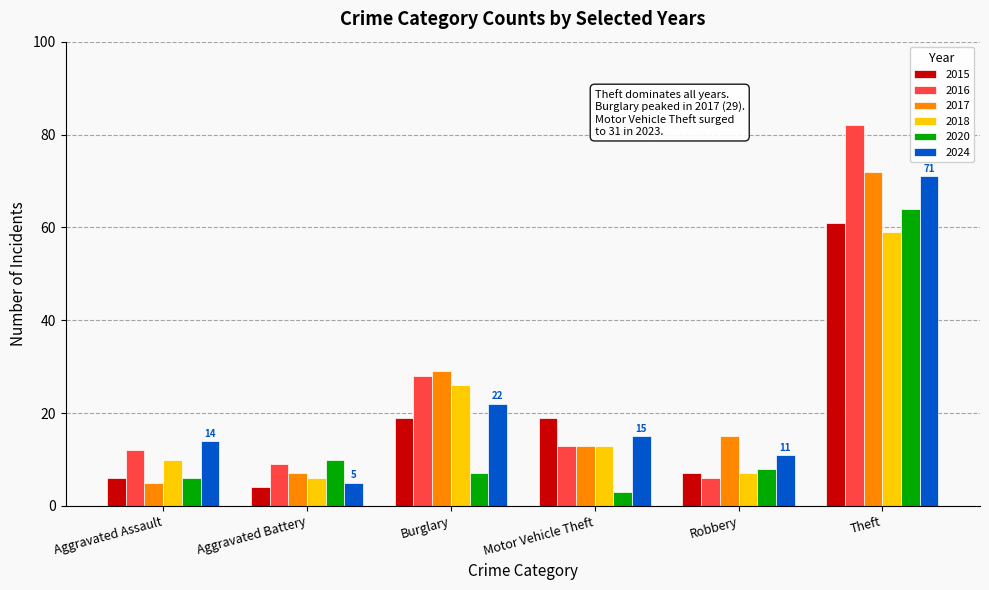

The value of 2024 at Aggravated Battery is 5. True or false?

True